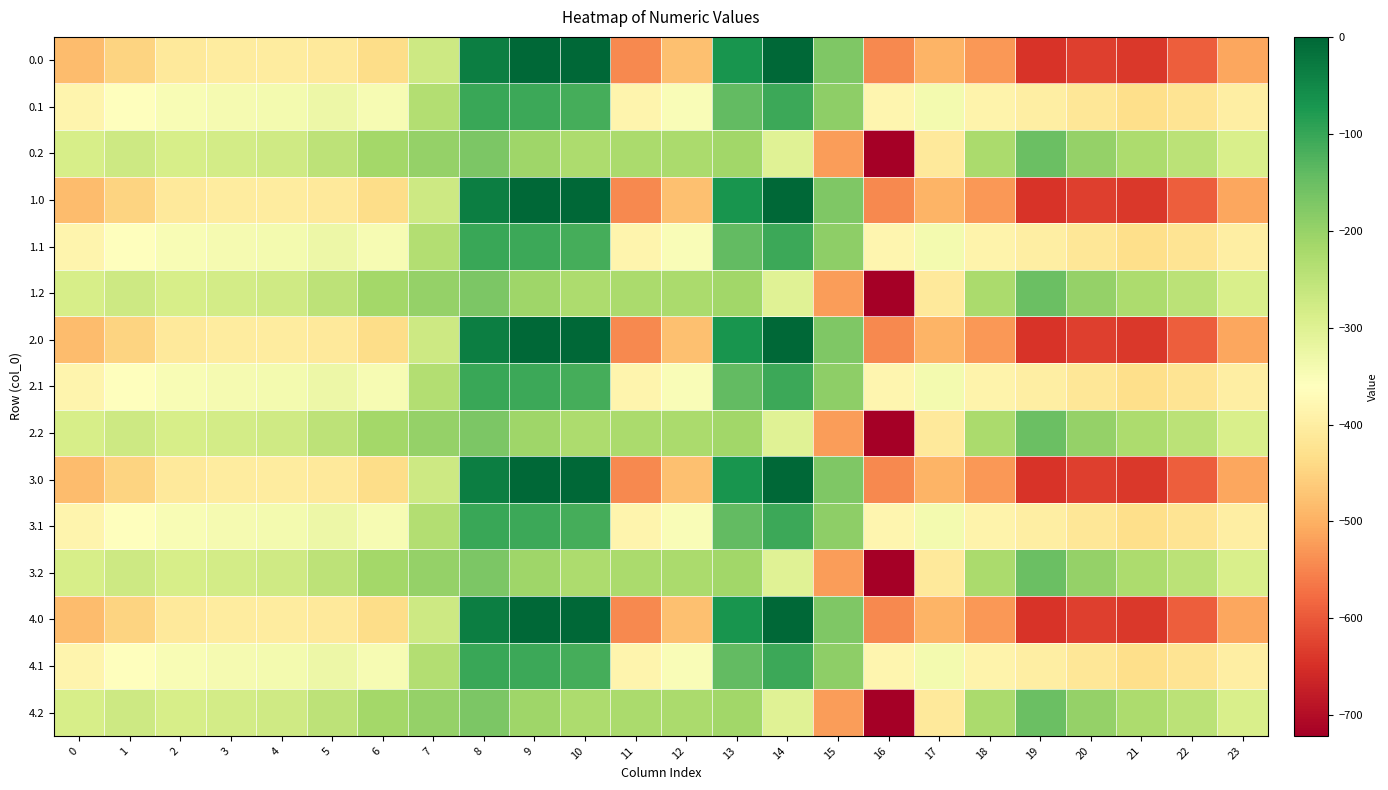

Which label corresponds to the largest value in the chart?

9